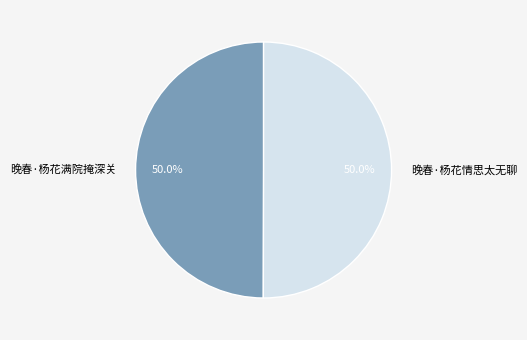

What is the ratio of the value at 晚春·杨花情思太无聊 to the value at 晚春·杨花满院掩深关?

1.0